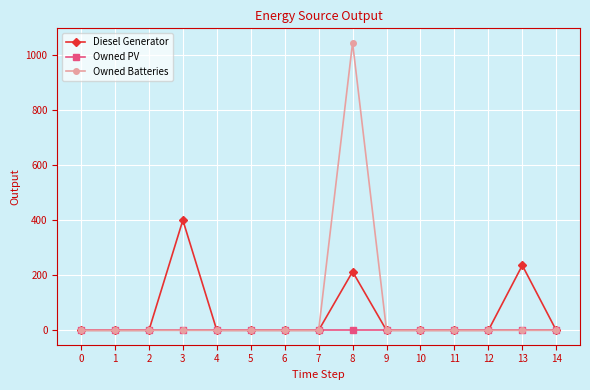

The Owned Batteries series shows 532 at 12. True or false?

False